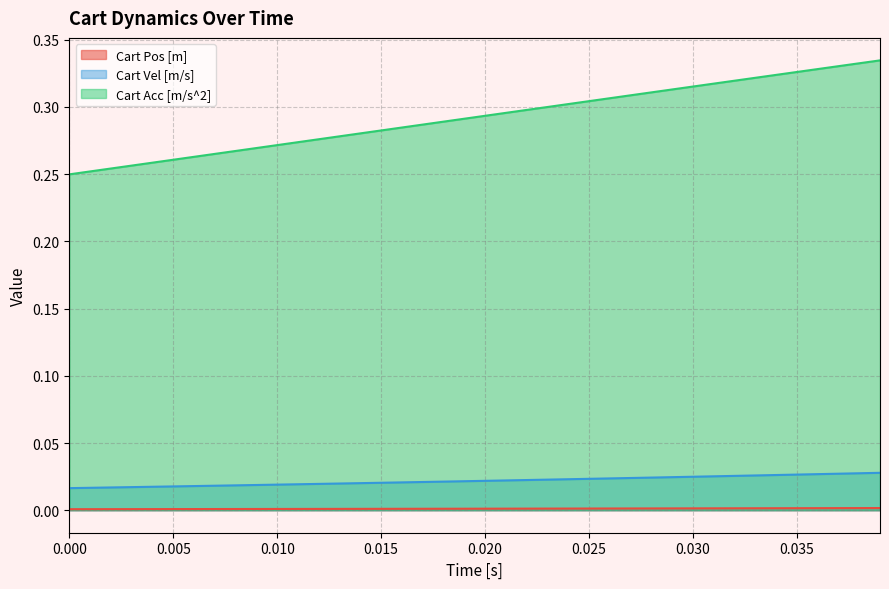

True or false: Cart Acc [m/s^2] and Cart Vel [m/s] intersect in this chart.

False